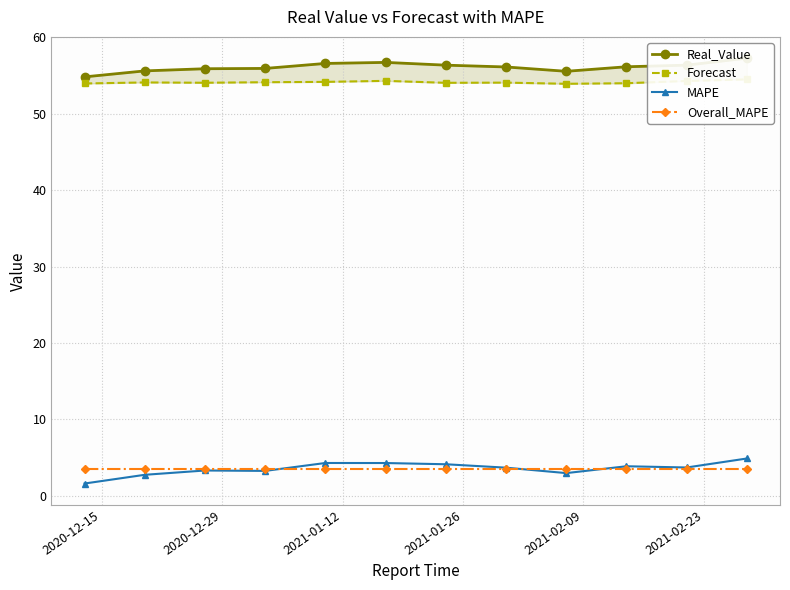

Where is the first local maximum for MAPE?

2021-01-12